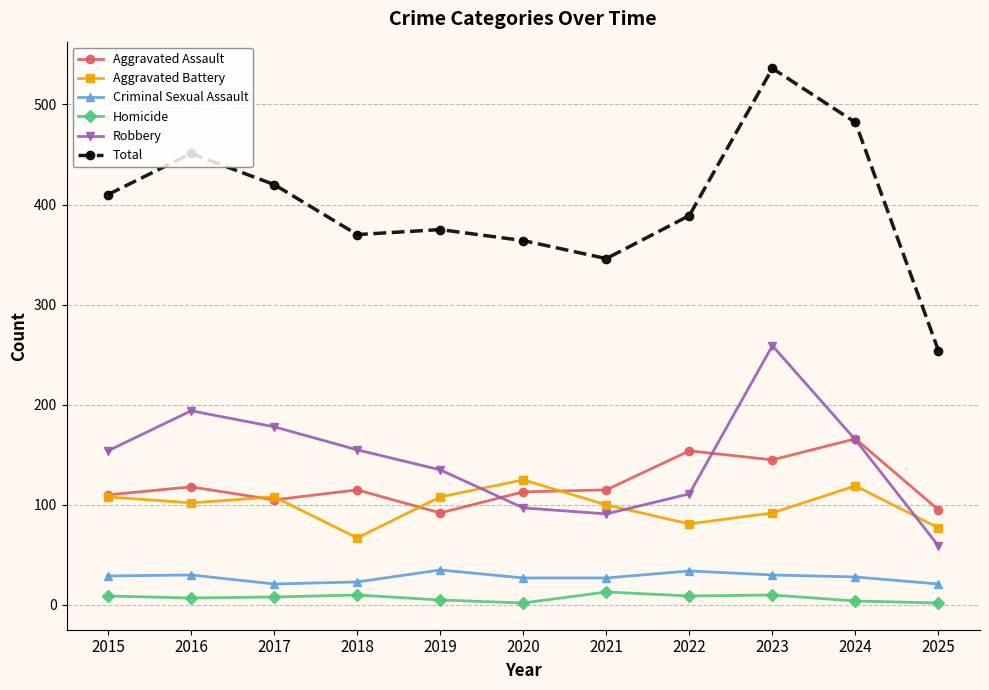

Where is the first local maximum for Aggravated Assault?

2016